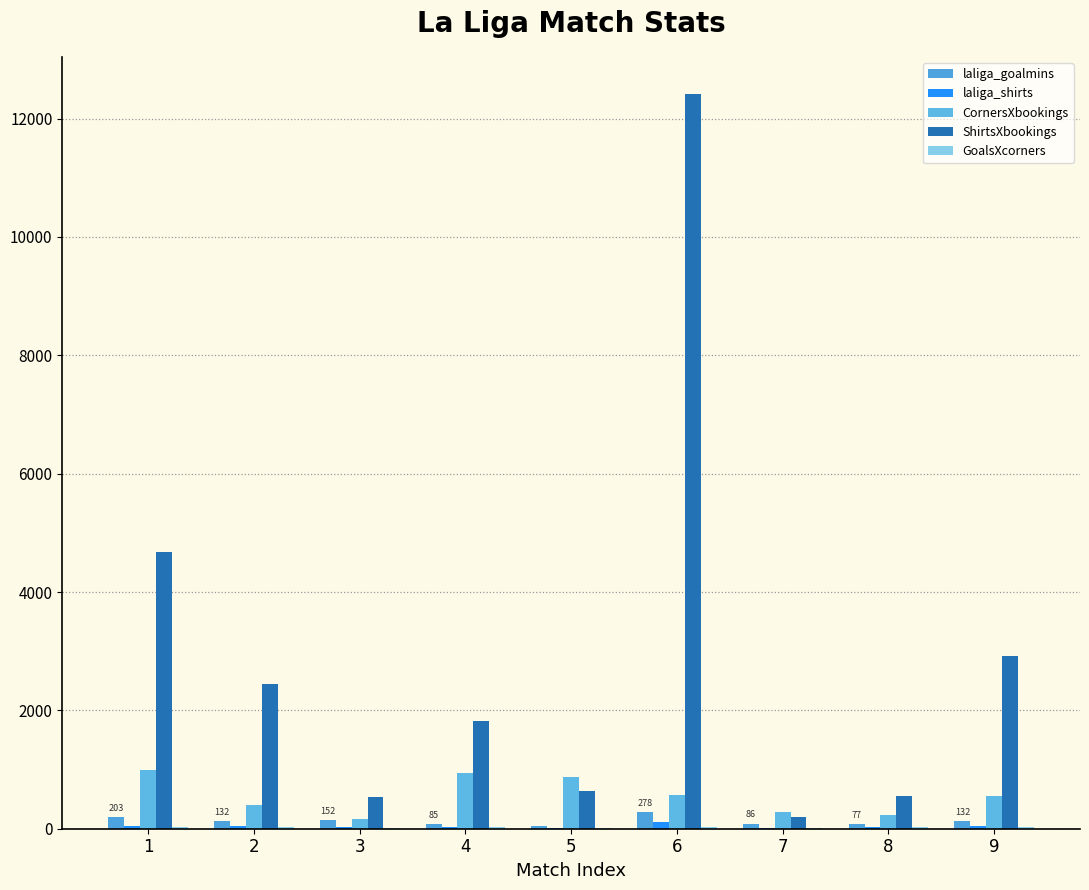

How many distinct data groups are displayed?

5